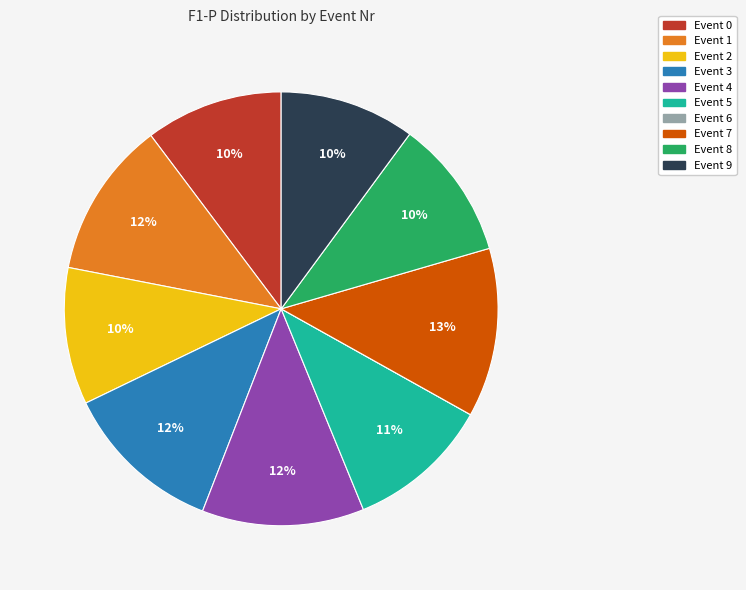

Is there a majority slice in this chart?

No